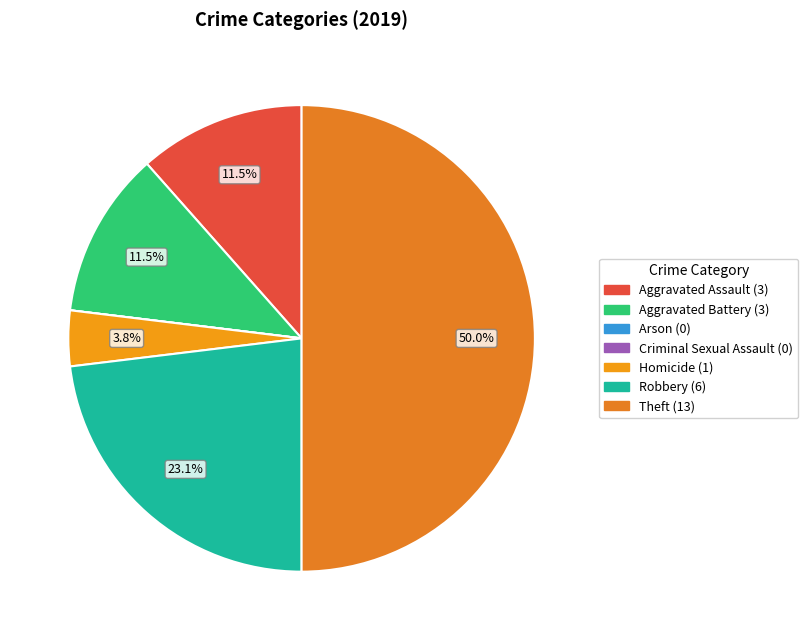

How many segments does this pie chart have?

7